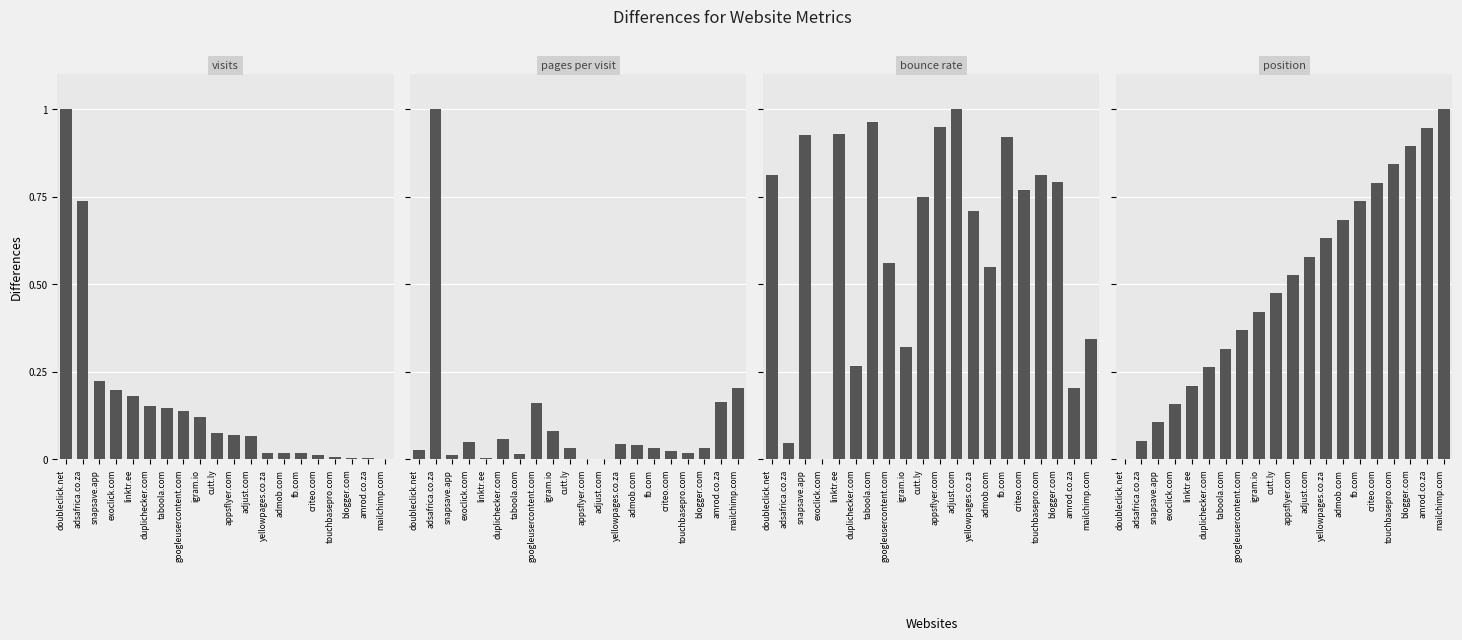

What is the difference between the maximum and second lowest values in the pages per visit series?

1.0